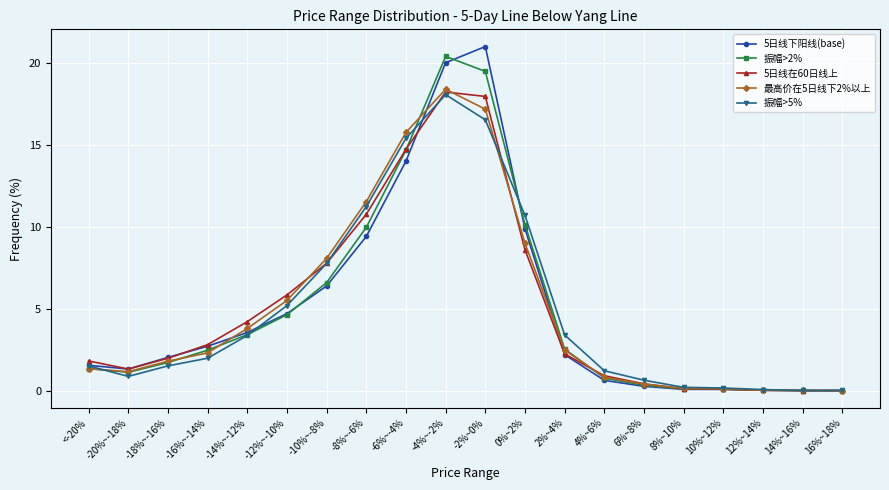

What are all the series names shown in the legend?

5日线下阳线(base), 振幅>2%, 5日线在60日线上, 最高价在5日线下2%以上, 振幅>5%